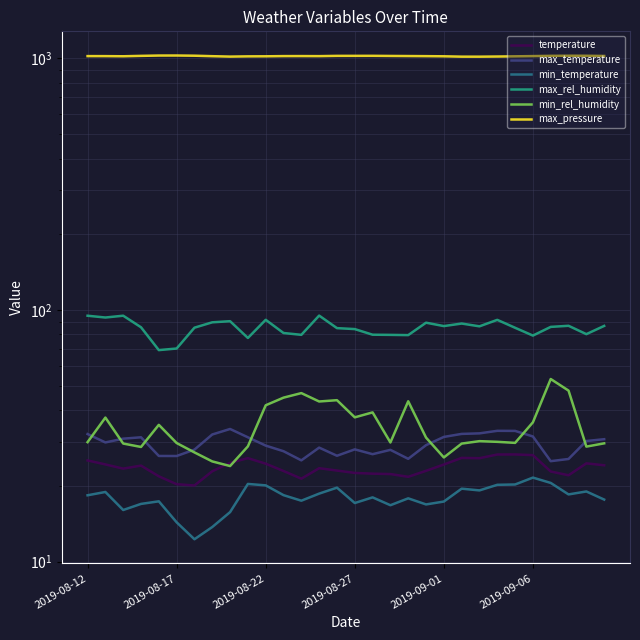

Read the max_temperature value at 21.

32.2